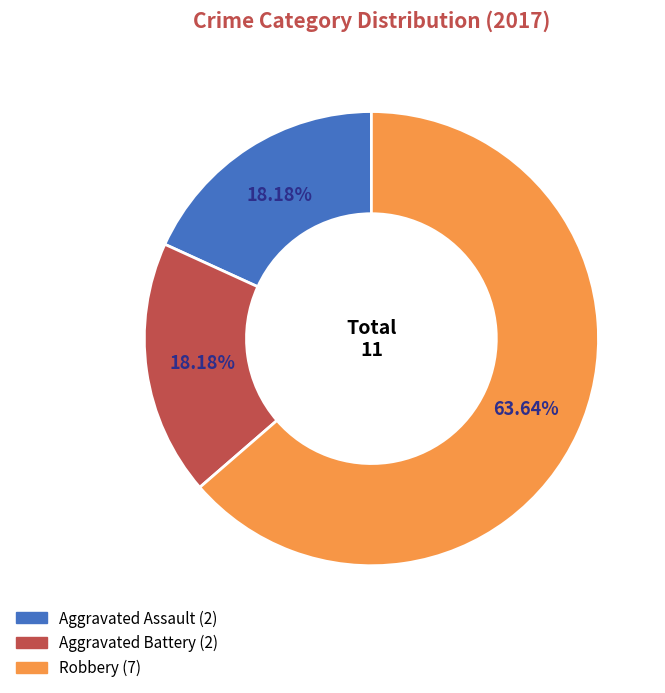

How many segments does this pie chart have?

3